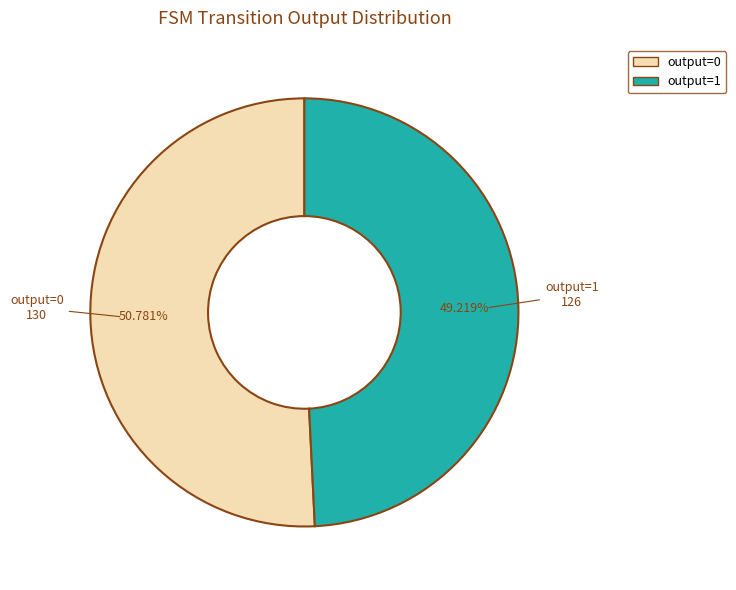

Does any single category account for the majority?

Yes